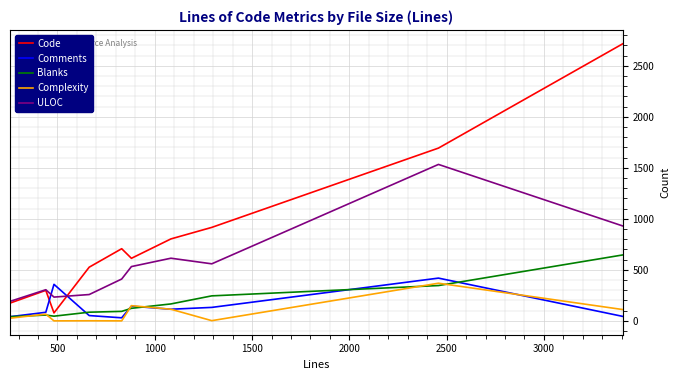

Which series has the largest total across all categories?

Code